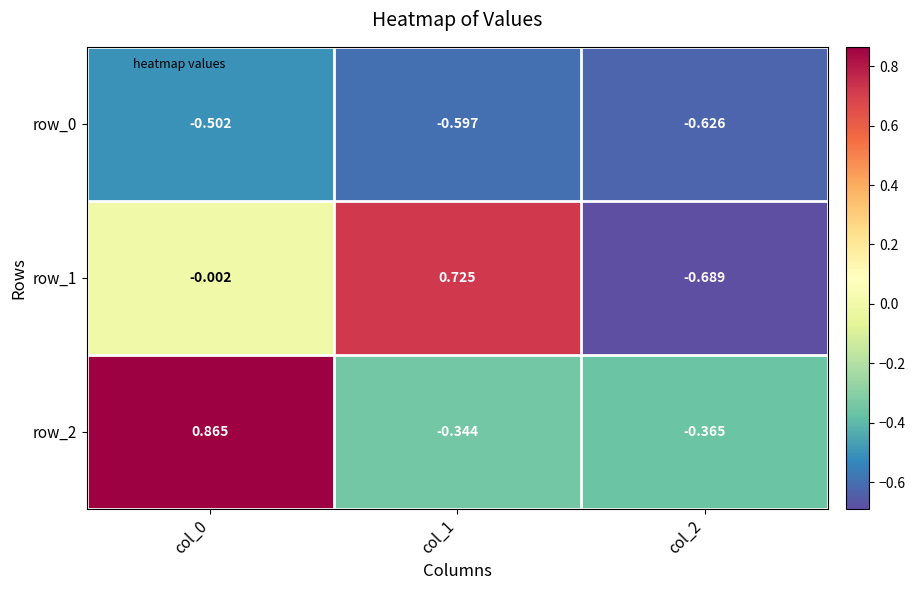

Is the value of row_0 at col_0 greater than the value of row_2 at col_2?

No